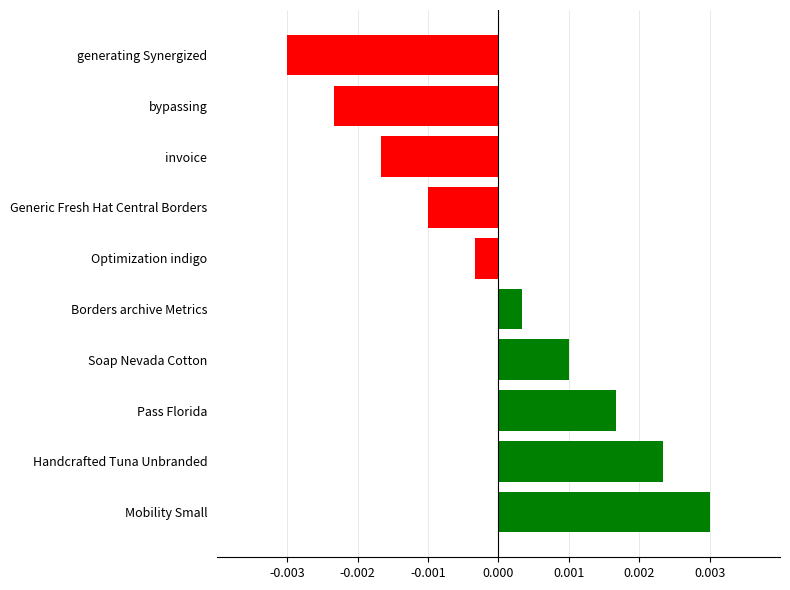

At which category does the chart reach its peak across all series?

Mobility Small